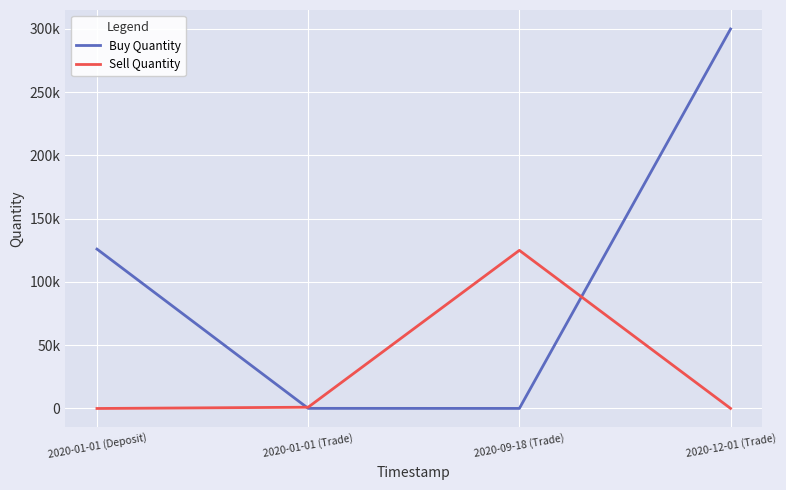

Reading right to left, list all the values displayed in this chart.

Buy Quantity: 300000	50	100	126000
Sell Quantity: 50	125000	1000	0